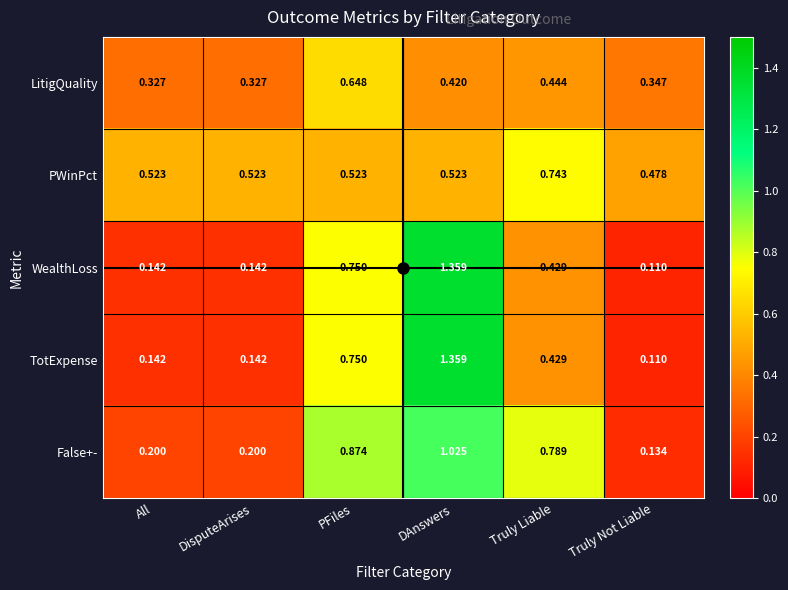

How many categories are shown in the chart?

6